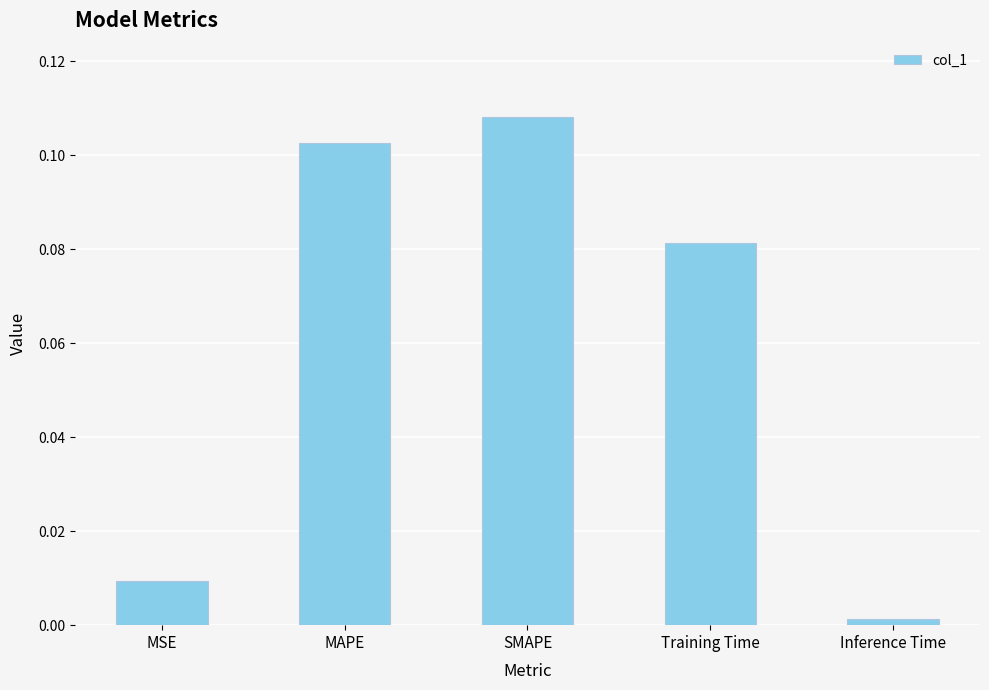

Rank the categories by value from lowest to highest.

Inference Time, MSE, Training Time, MAPE, SMAPE